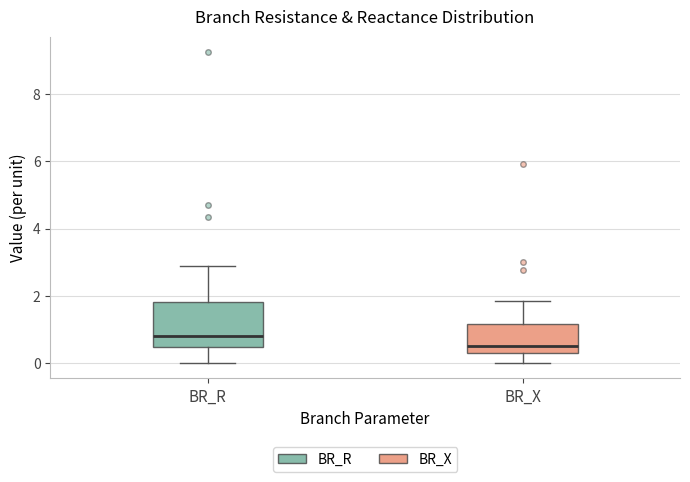

Reading left to right, transcribe this box plot: for each box, give where its median line is, the range the box spans, and where its two whiskers end, as read against the y-axis. The values are not printed on the chart, so give them approximately, as read against the axis.

BR_R: median 0.8, box 0.4 to 1.8, whiskers 0.0 to 2.8
BR_X: median 0.6, box 0.4 to 1.2, whiskers 0.0 to 1.8